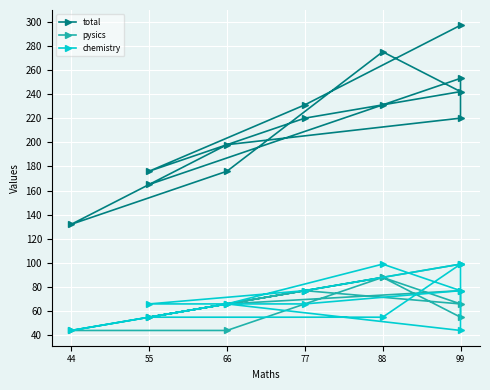

What is the average value of the pysics series?

69